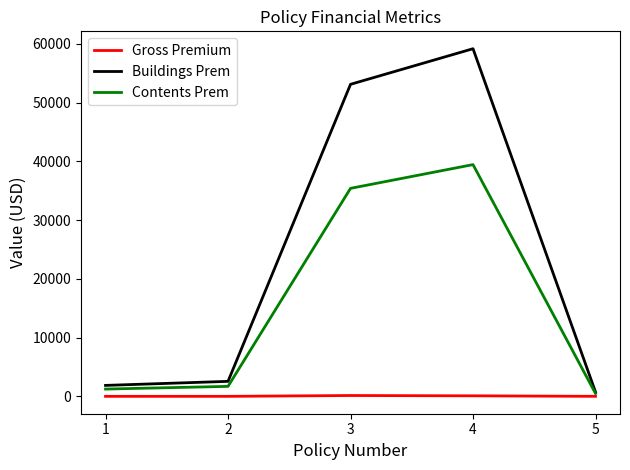

Which series has the largest range (max minus min)?

Buildings Prem